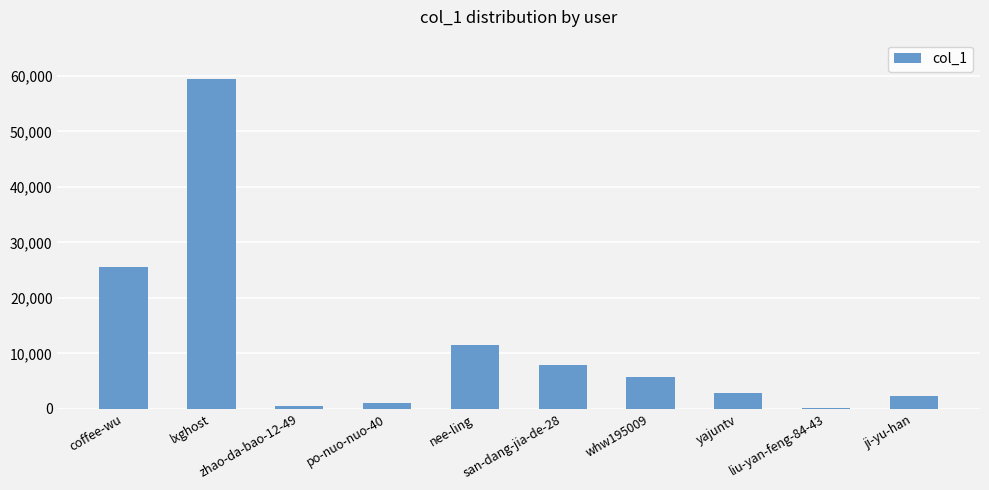

Which has a higher value, po-nuo-nuo-40 or lxghost?

lxghost